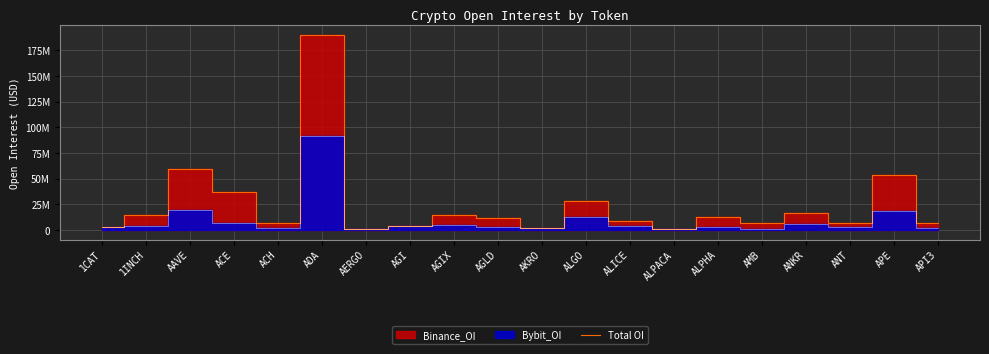

What is the label of the 8th point from the right?

ALICE